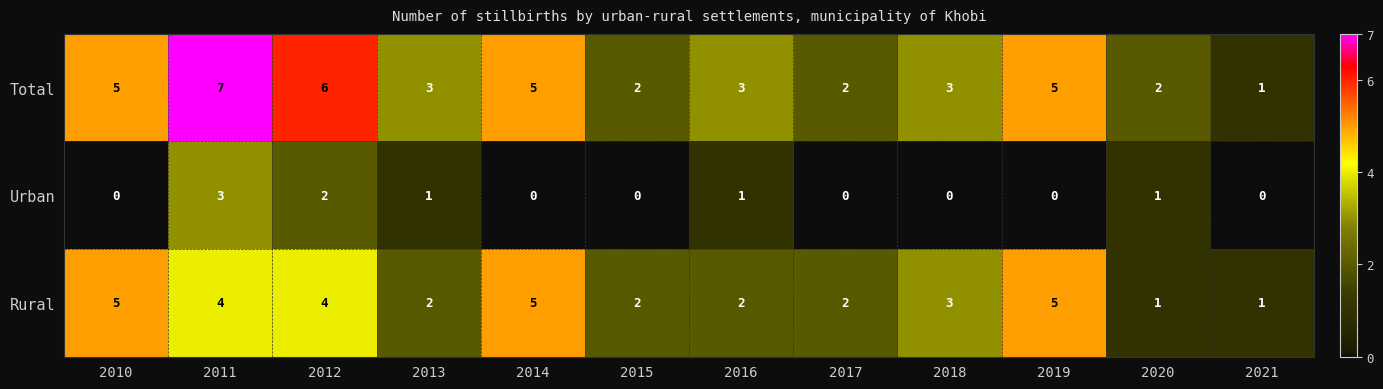

How many distinct data groups are displayed?

3